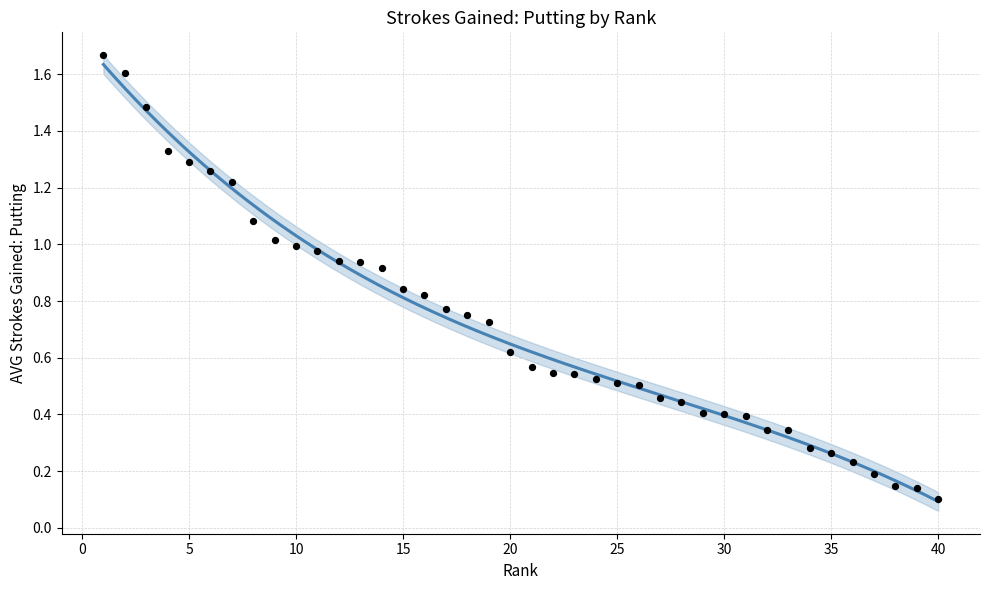

What is the change in value from 1 to 2?

-0.1